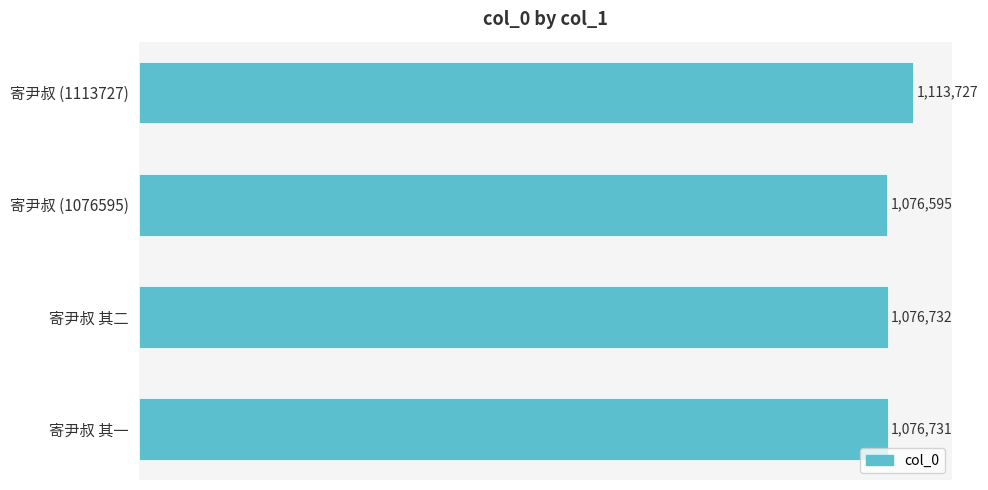

List the labels in order of value, largest first.

寄尹叔 (1113727), 寄尹叔 其二, 寄尹叔 其一, 寄尹叔 (1076595)